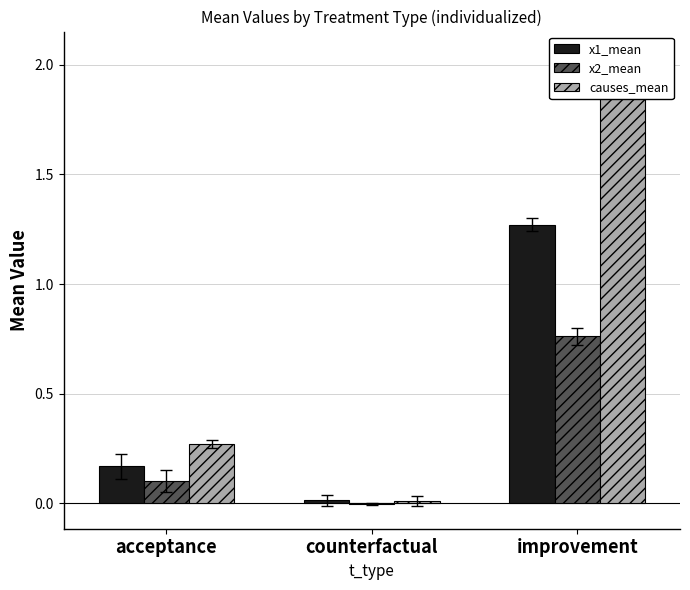

What is the difference between the x1_mean values at improvement and counterfactual?

1.3